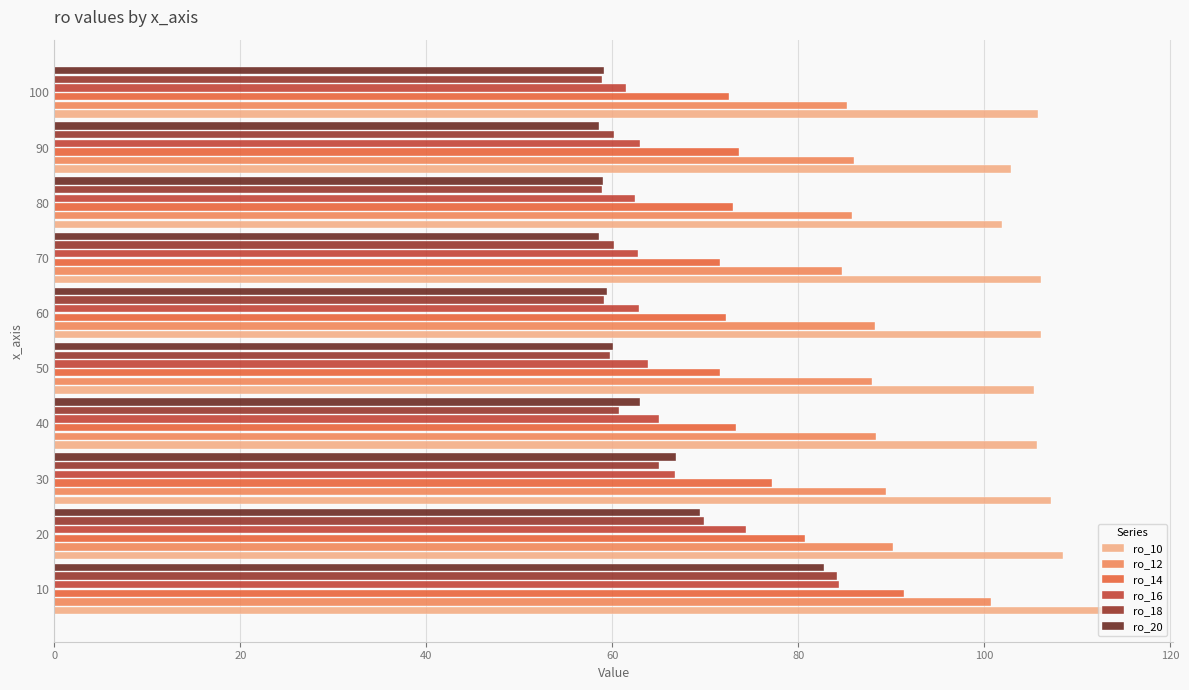

How many series are shown in this chart?

6